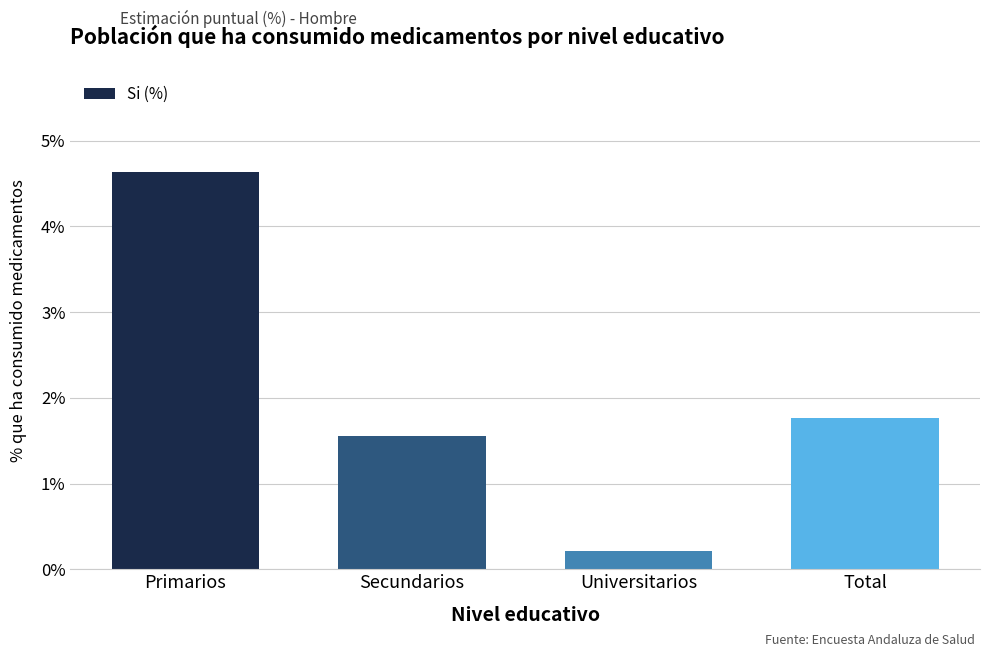

What is the greatest value displayed?

4.6